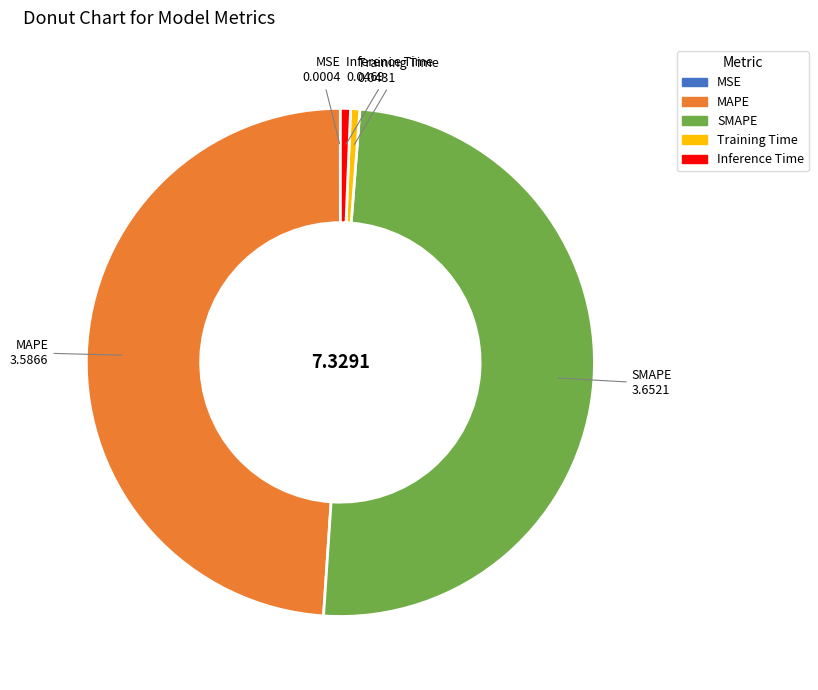

What is the largest slice in the pie chart?

SMAPE